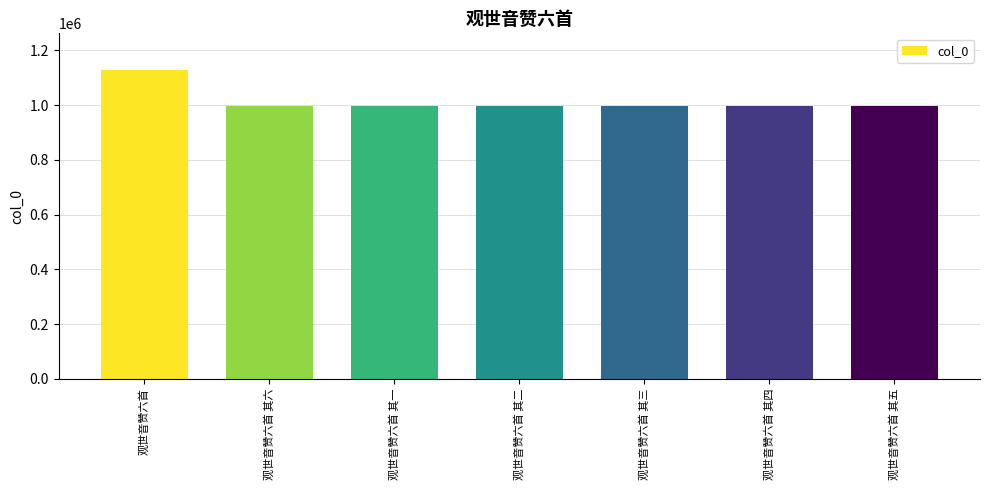

The value at 观世音赞六首 其二 is 1384023. True or false?

False